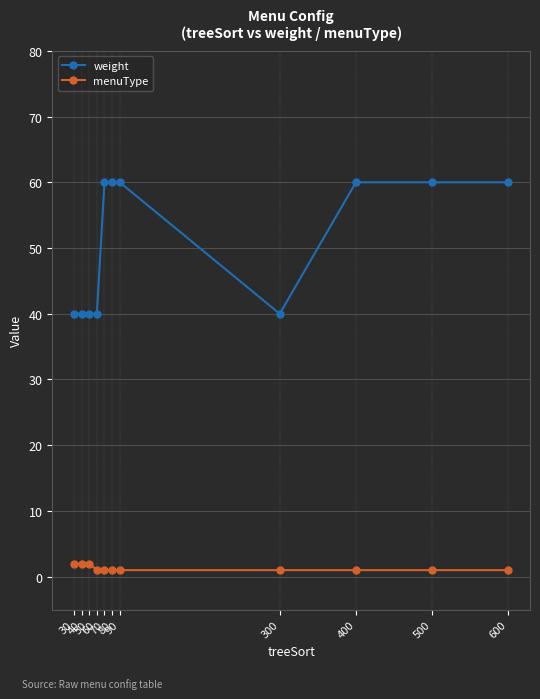

Which series has the widest spread of values?

weight